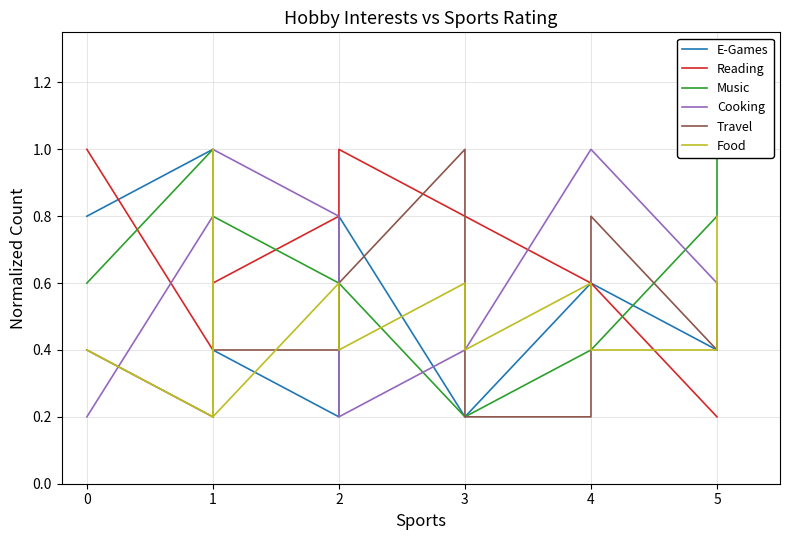

What is the value of the E-Games point at the 4th from the left?

0.2